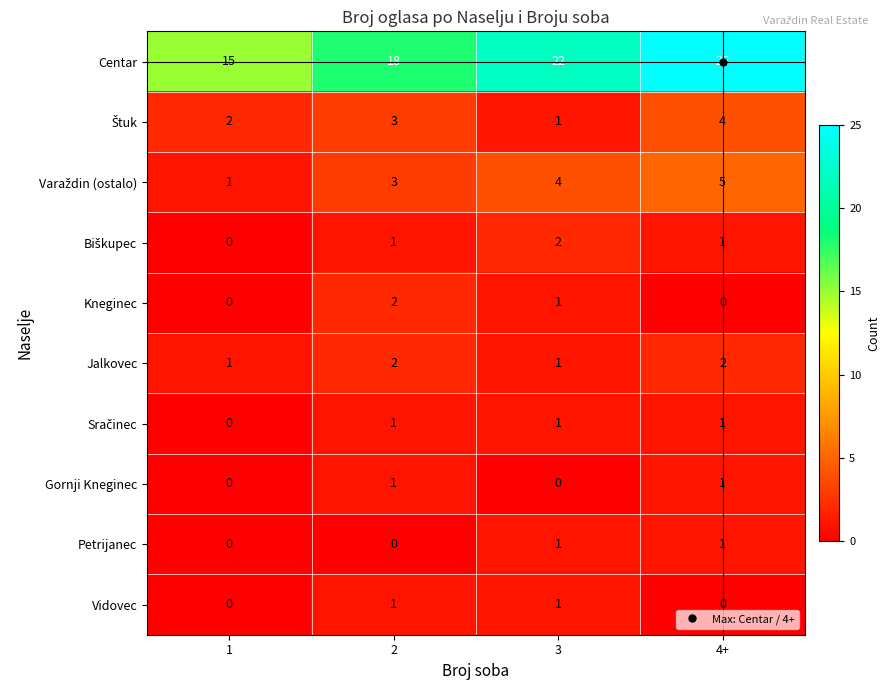

Which series has the widest spread of values?

Centar